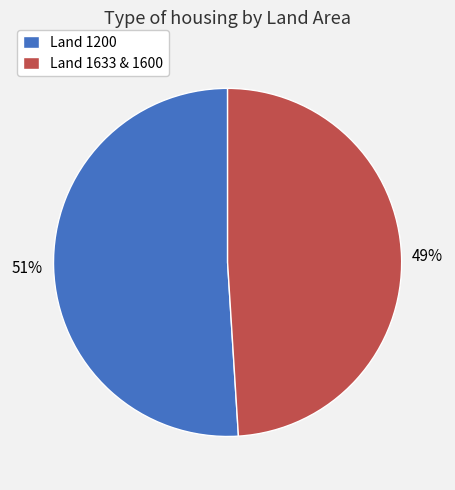

Does Land 1200 represent more than half of the total?

Yes